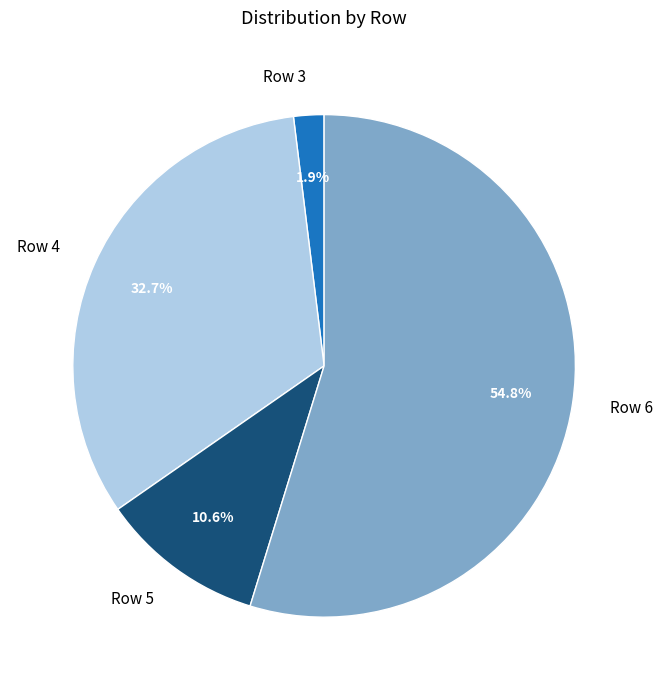

Rank the categories by value from lowest to highest.

Row 3, Row 5, Row 4, Row 6